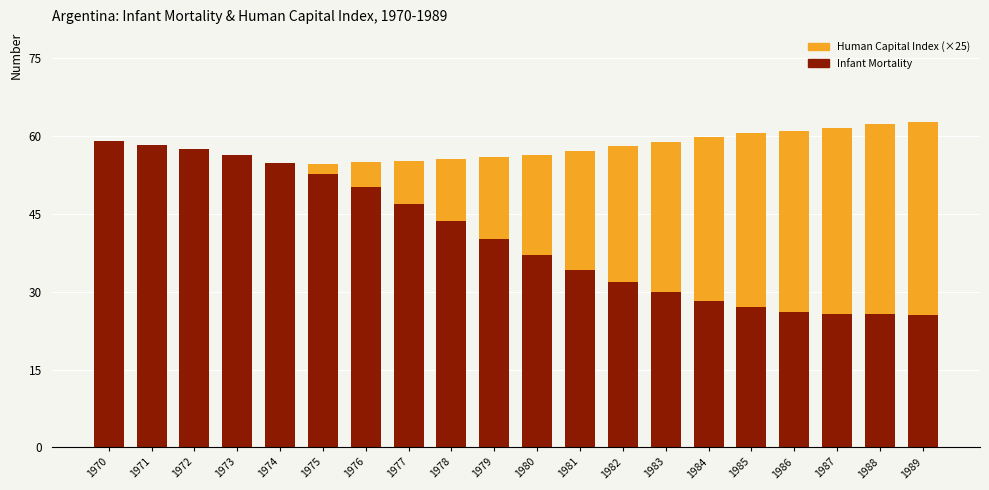

How many categories are shown in the chart?

20